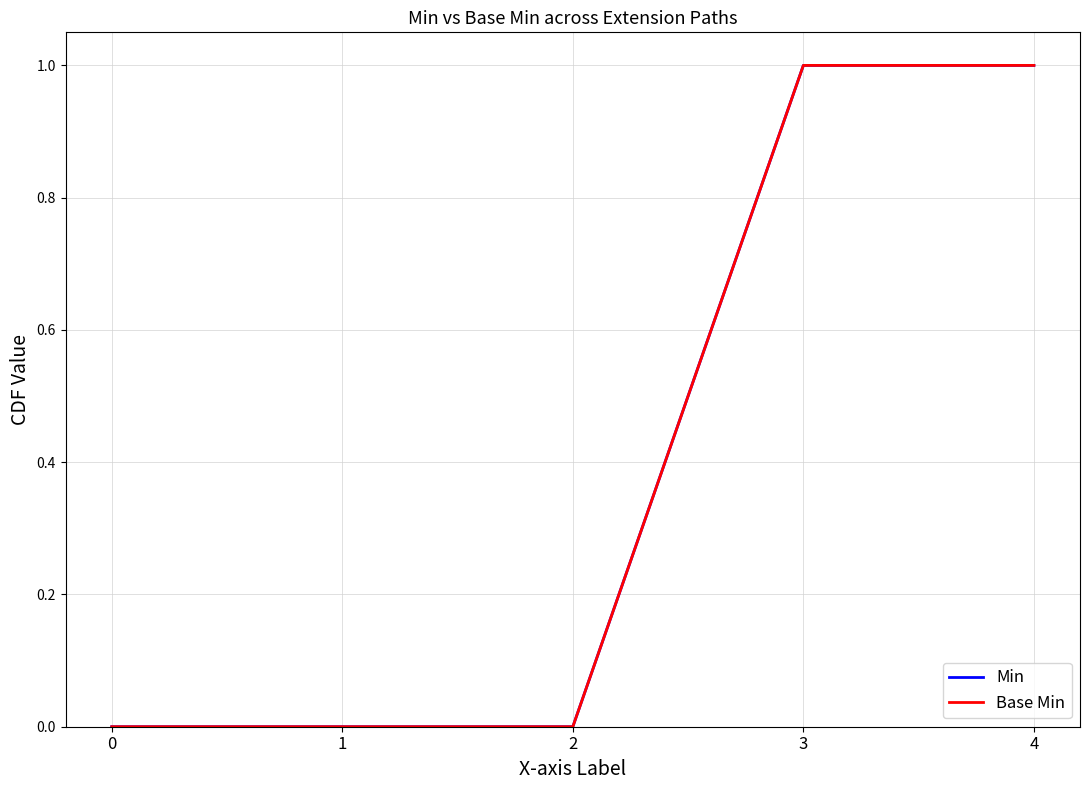

How many lines are shown in the chart?

2